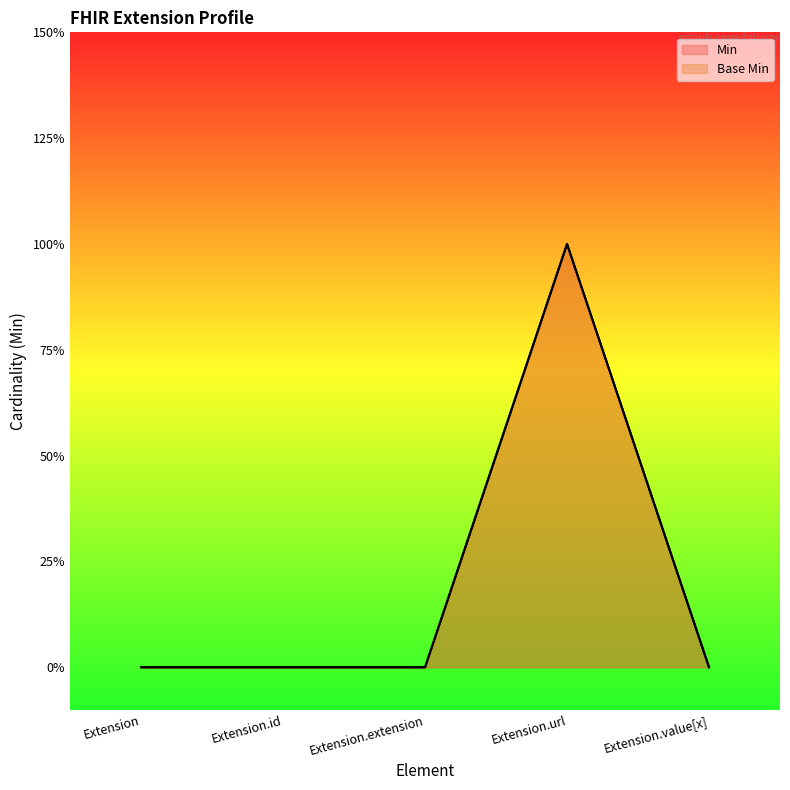

How many distinct data groups are displayed?

2